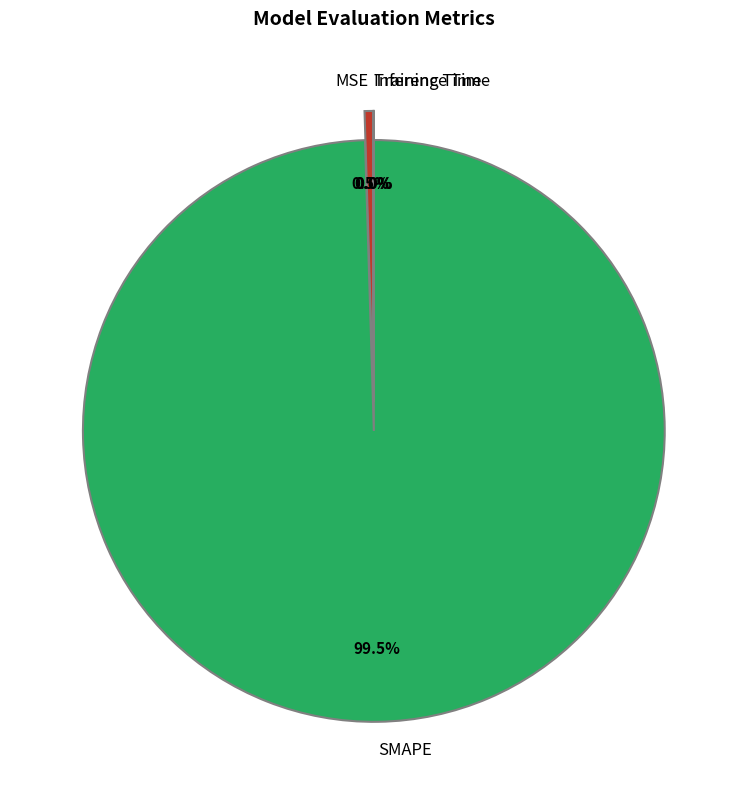

Which has a higher value, Inference Time or Training Time?

Training Time